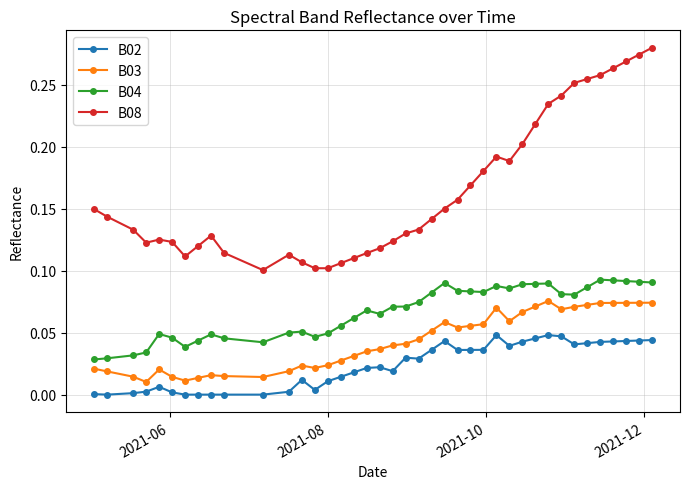

What is the sum of all B04 values?

2.7